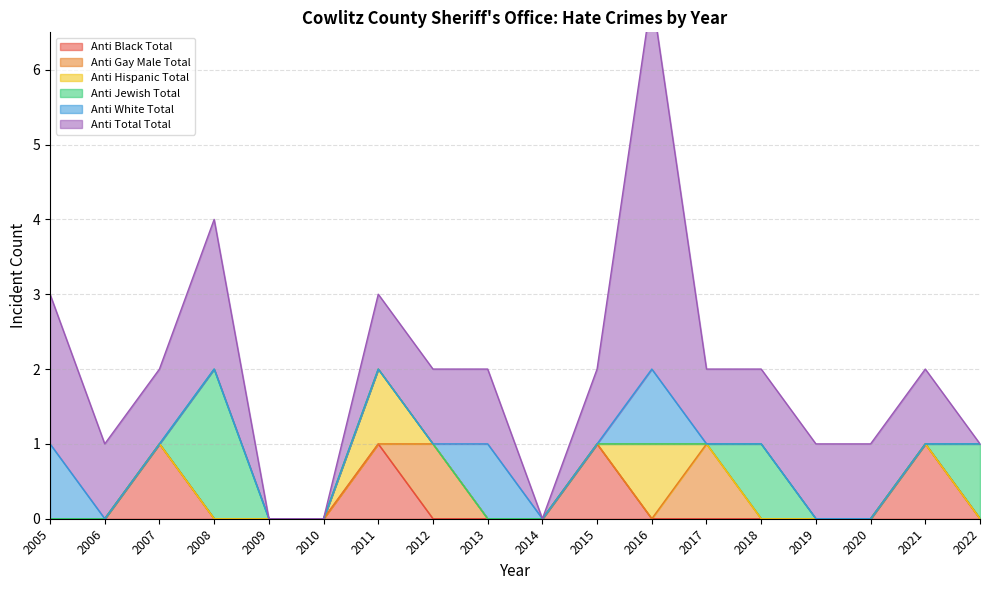

How many lines are shown in the chart?

6